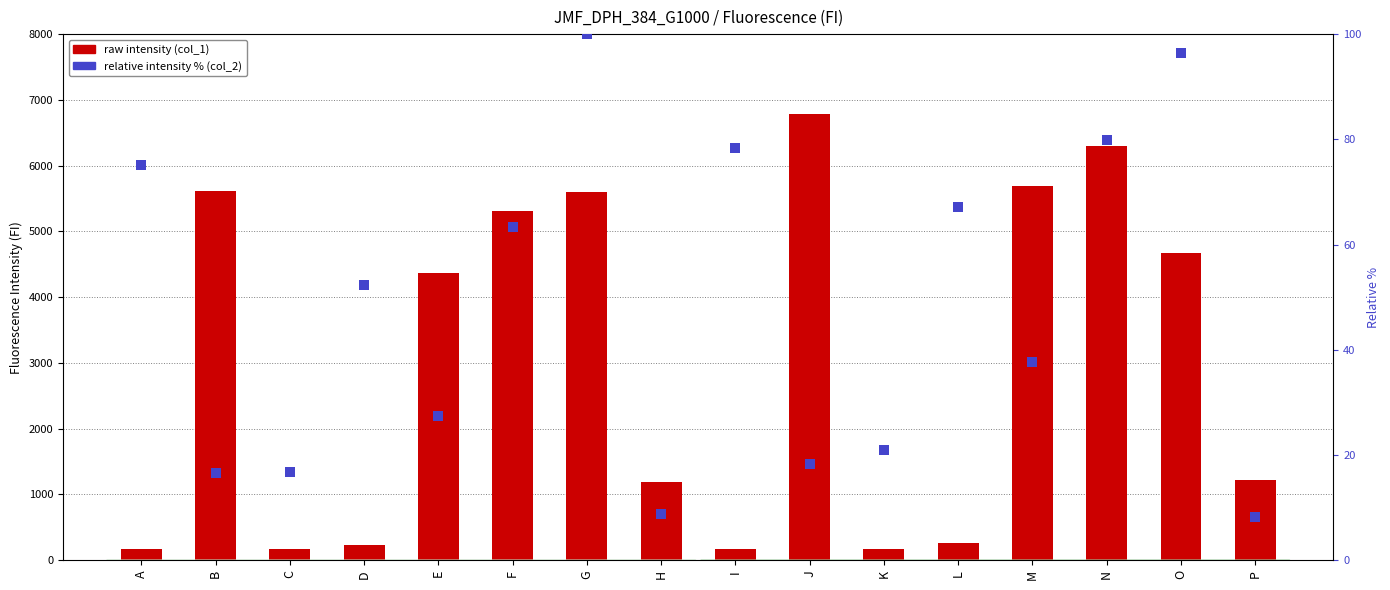

Is the value of raw intensity (col_1) at P greater than the value of relative intensity % (col_2) at D?

Yes